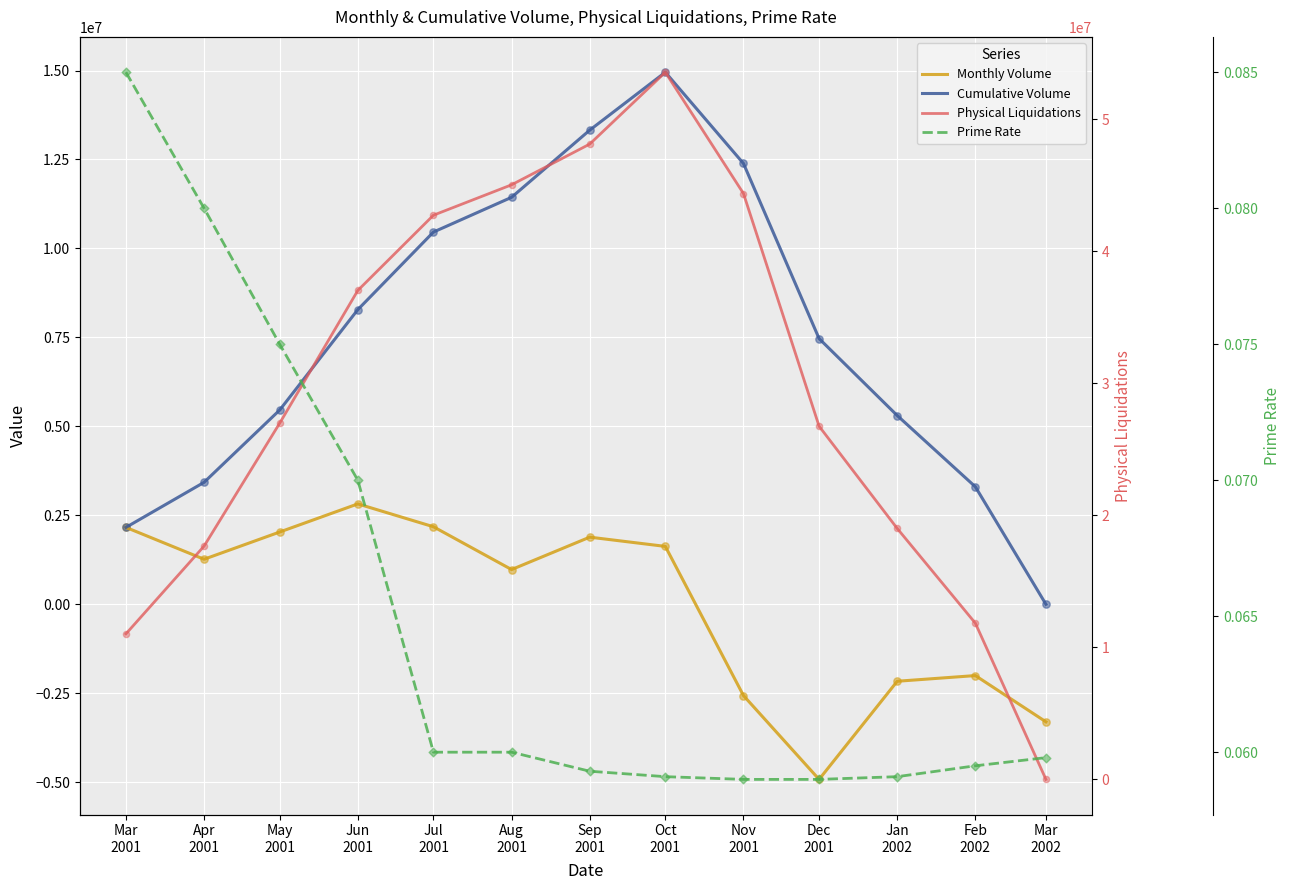

At how many categories does at least one series exceed 49440706?

1